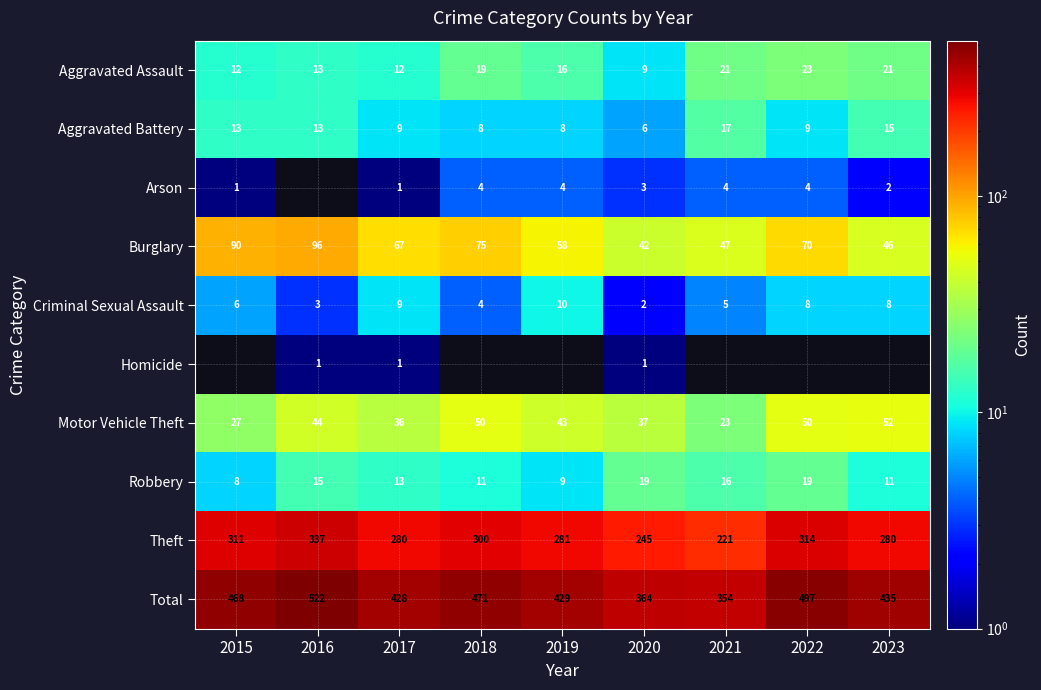

Is the value of Criminal Sexual Assault at 2023 greater than the value of Theft at 2019?

No